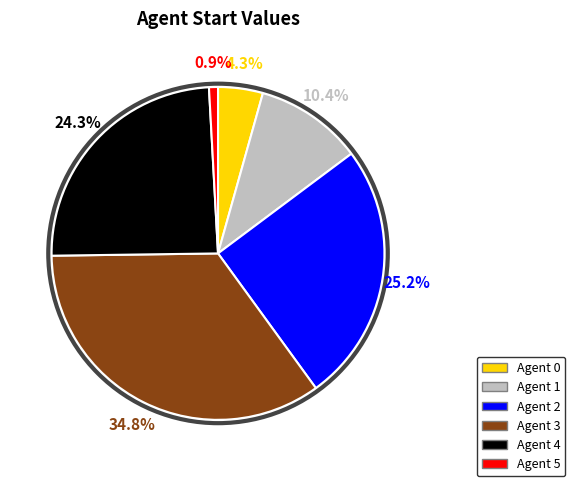

Does any single category account for the majority?

No